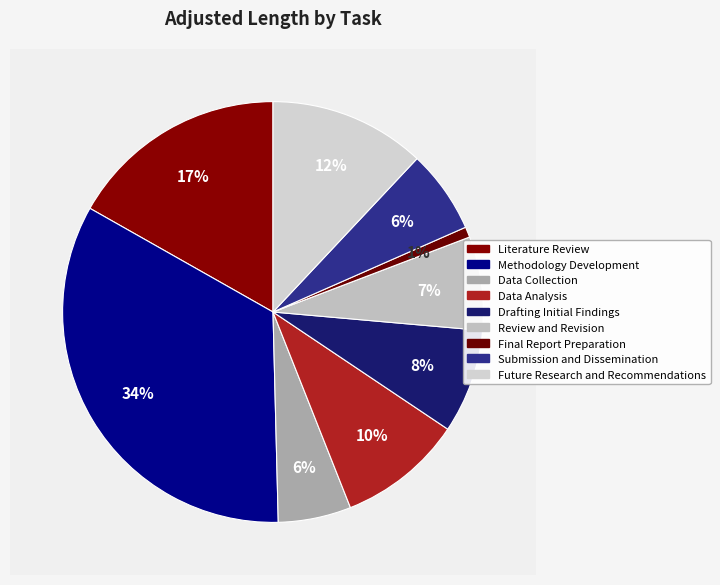

To the nearest percent, what percentage of the pie is Review and Revision?

7%